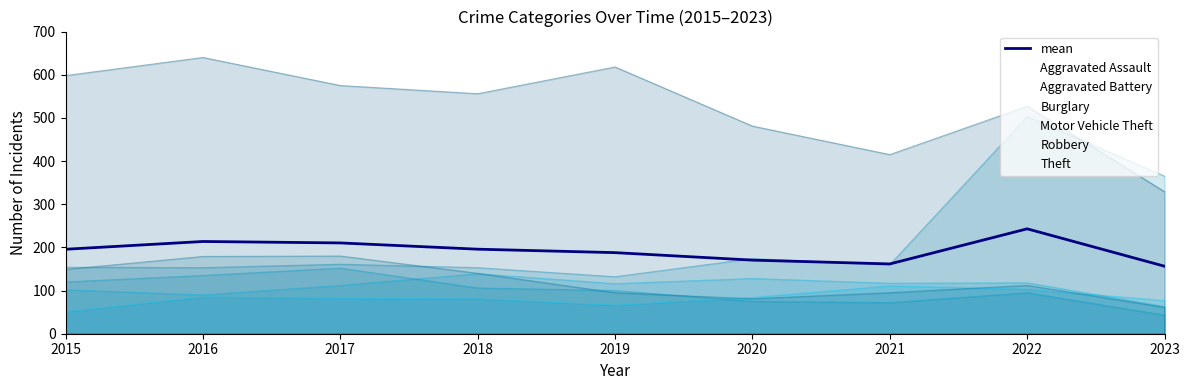

The chart shows a value of 348.4 at 2018. True or false?

False